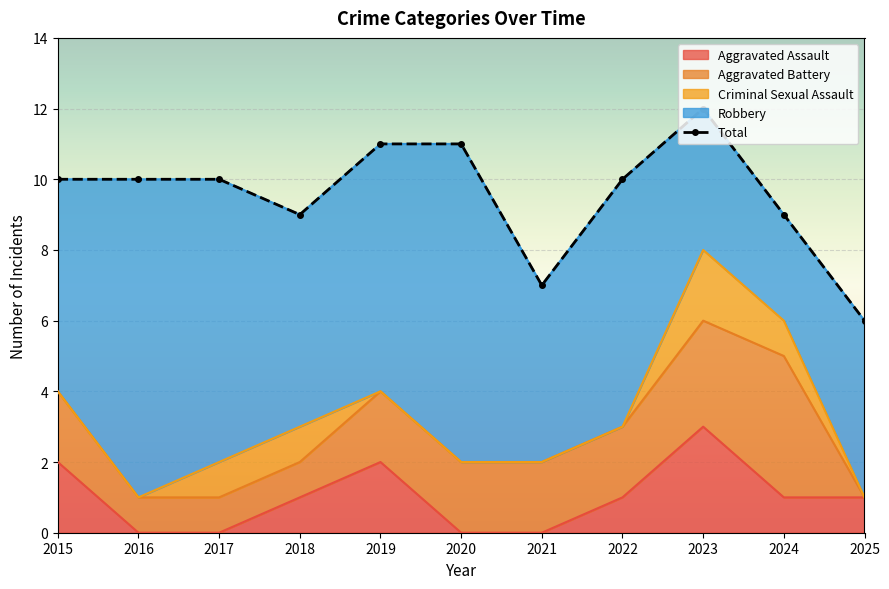

The value at 2015 is 13. True or false?

False